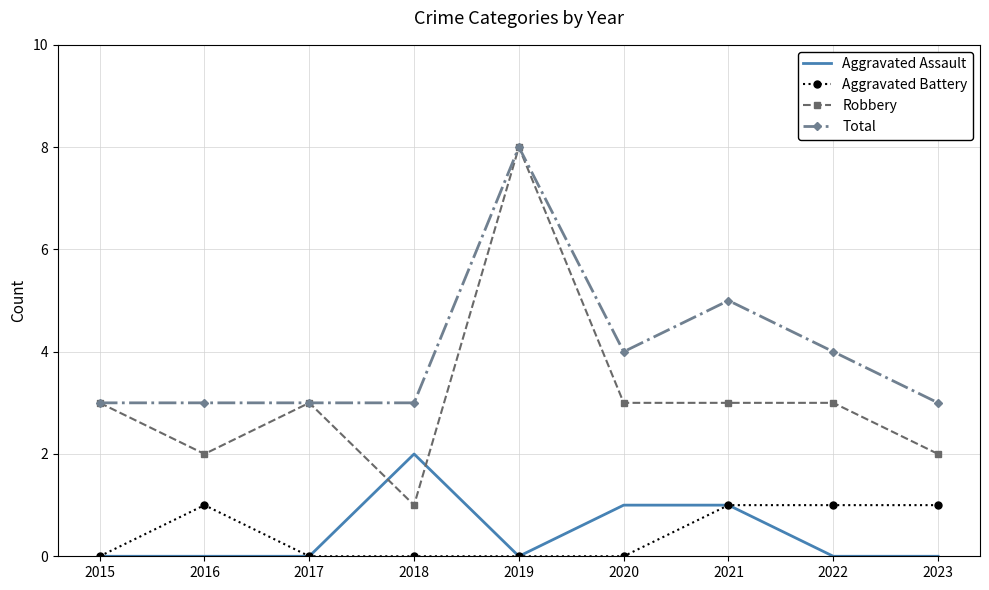

Is the value of Aggravated Battery at 2020 greater than the value of Total at 2015?

No